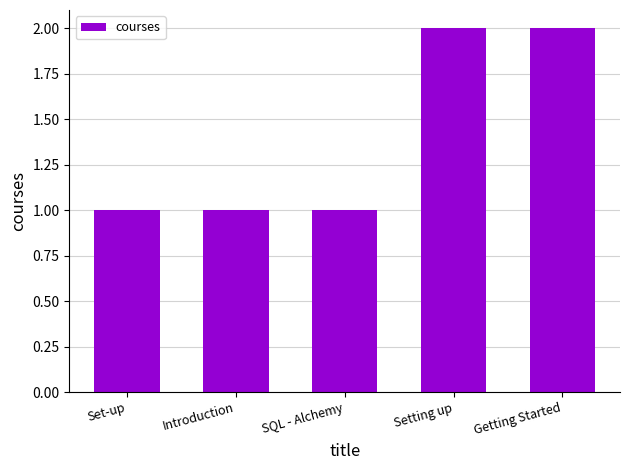

How many values are between 1 and 2?

5